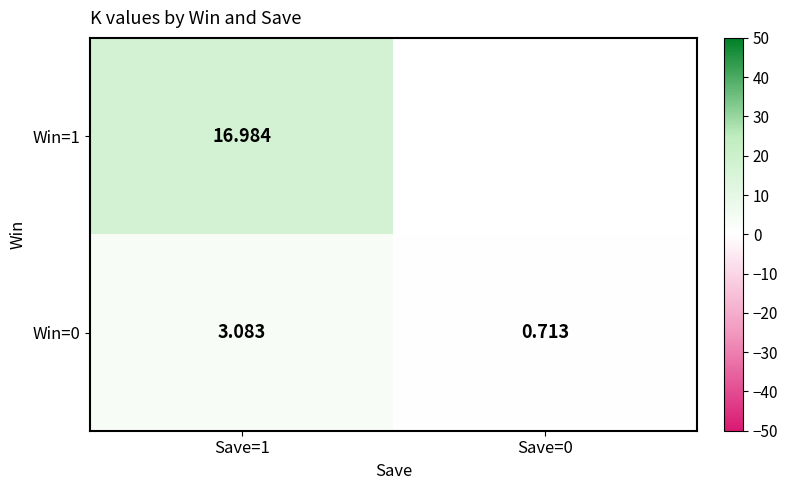

What is the difference between the maximum and minimum values in the Win=0 series?

2.4